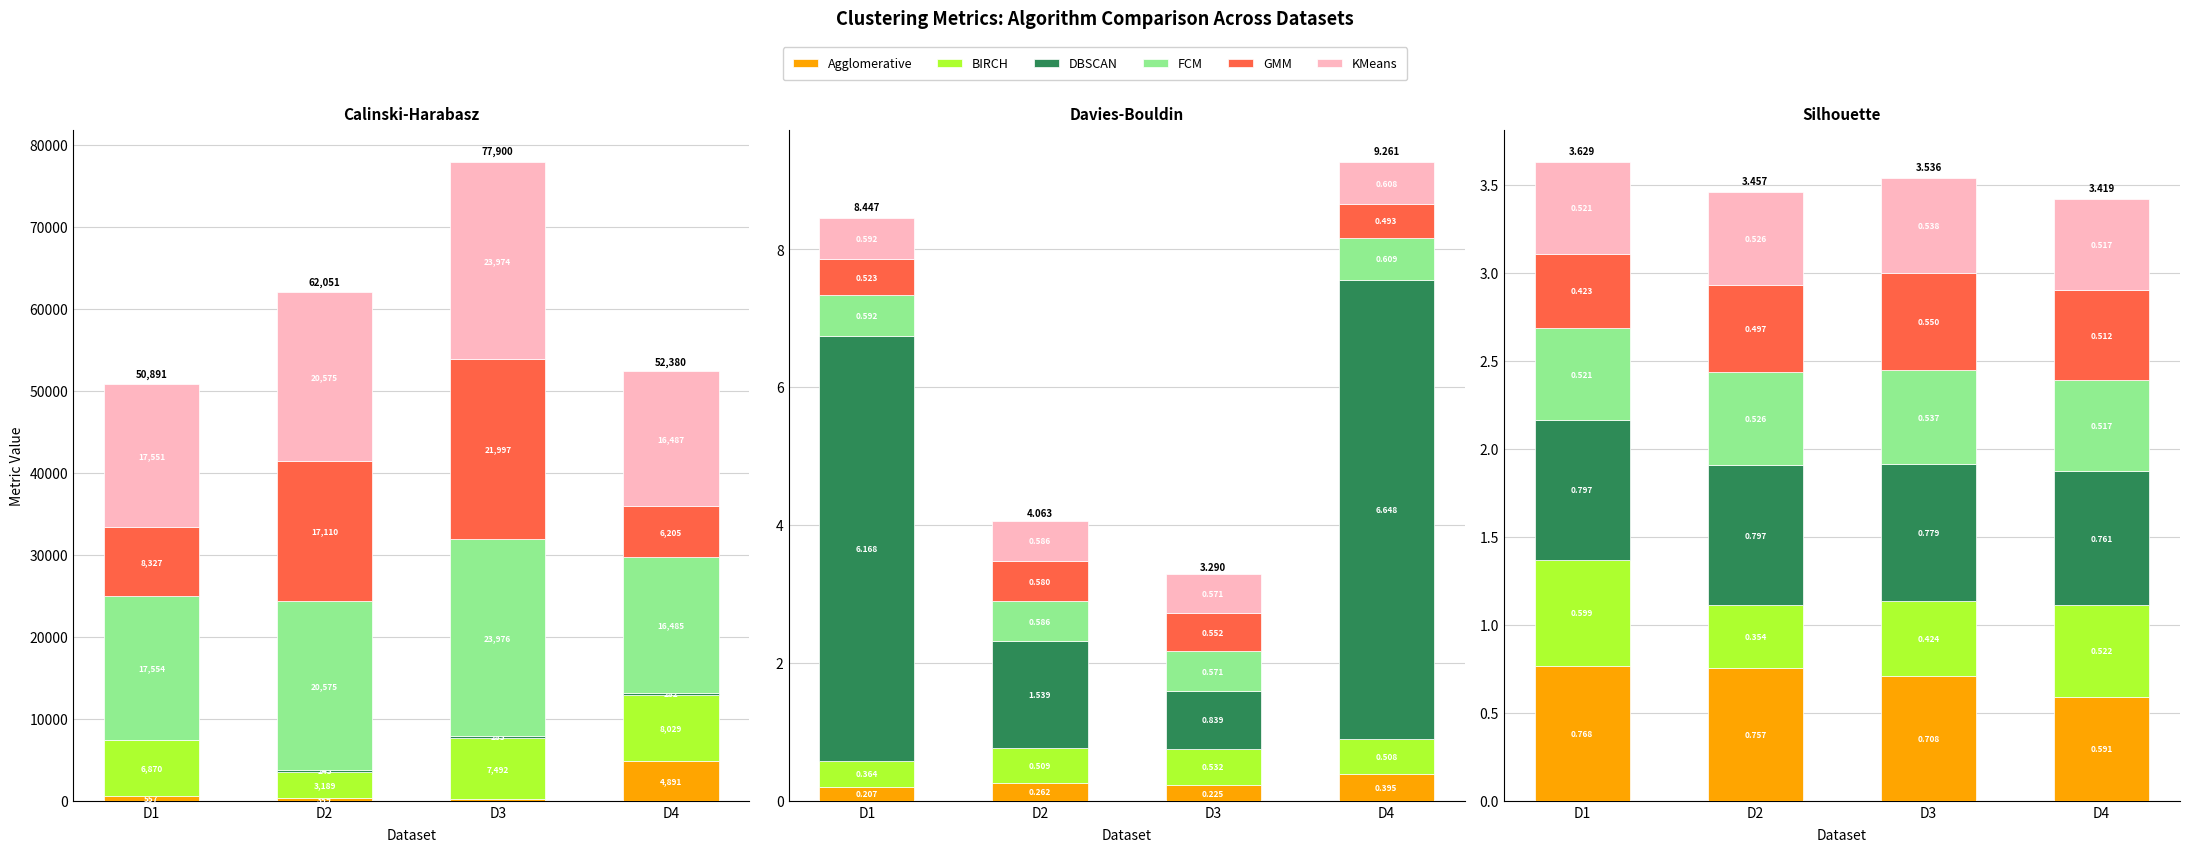

How many distinct data groups are displayed?

6